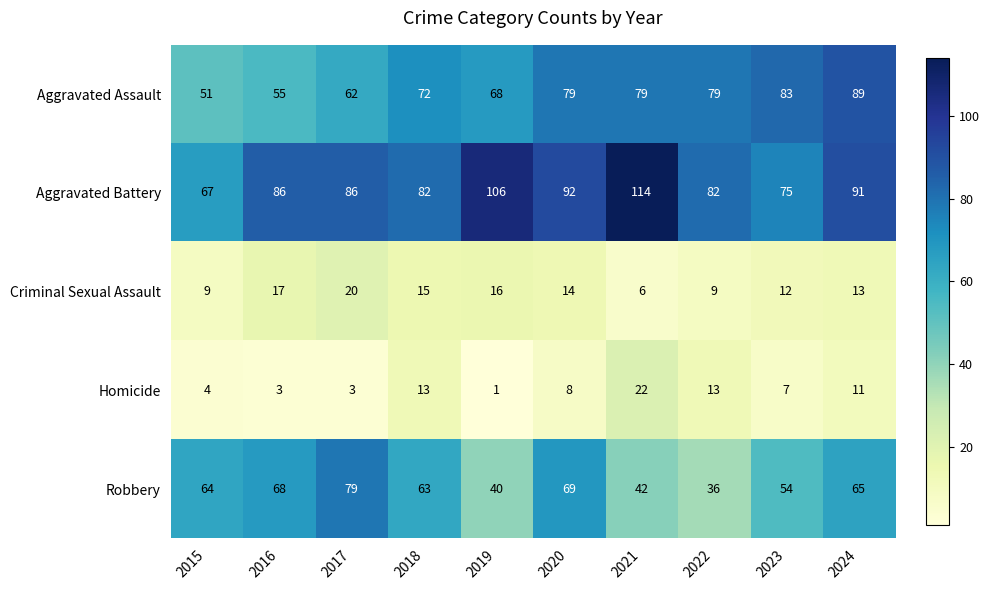

Is it true that Aggravated Battery equals 144 at 2022?

False